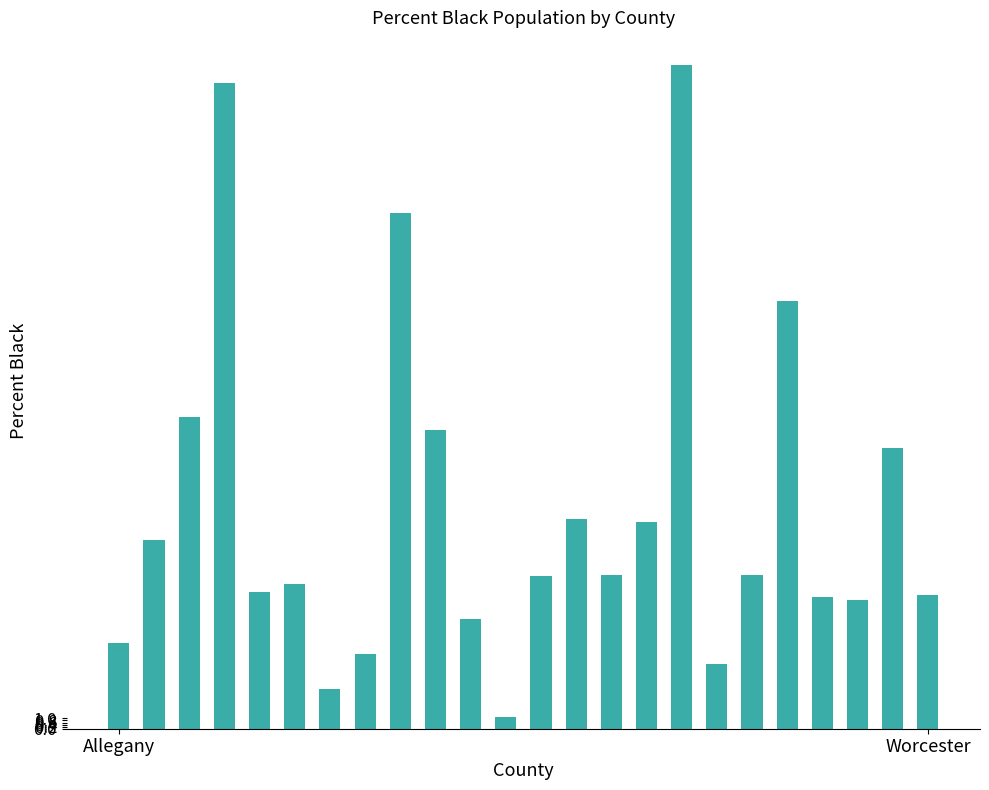

What is the maximum value shown in the chart?

64.4